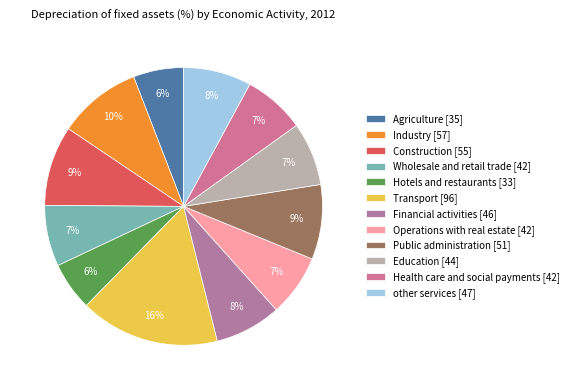

Which slice is the largest?

Transport [96]